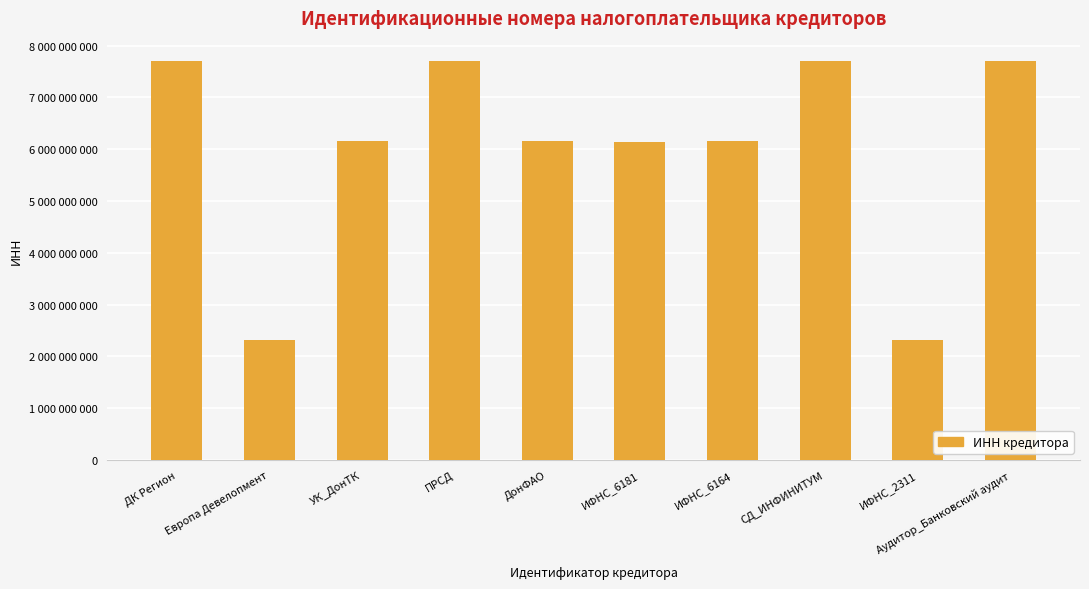

What is the label of the 2nd bar from the left?

Европа Девелопмент